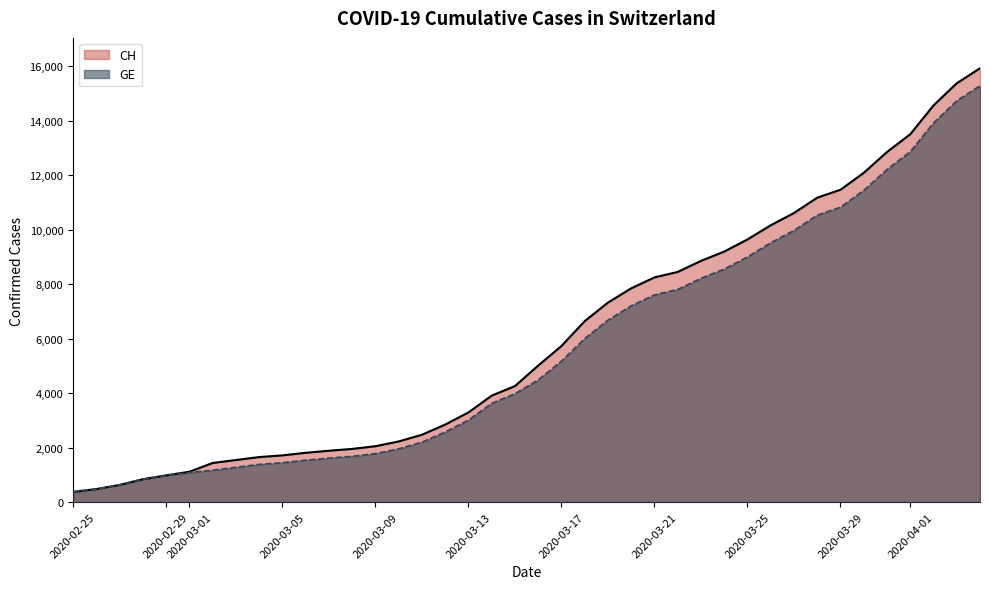

Is it true that CH equals 5611 at 2020-03-15?

False